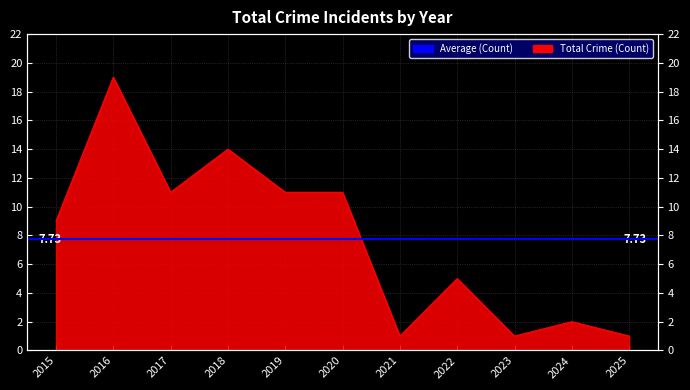

Reading left to right, list all the values displayed in this chart.

9	19	11	14	11	11	1	5	1	2	1